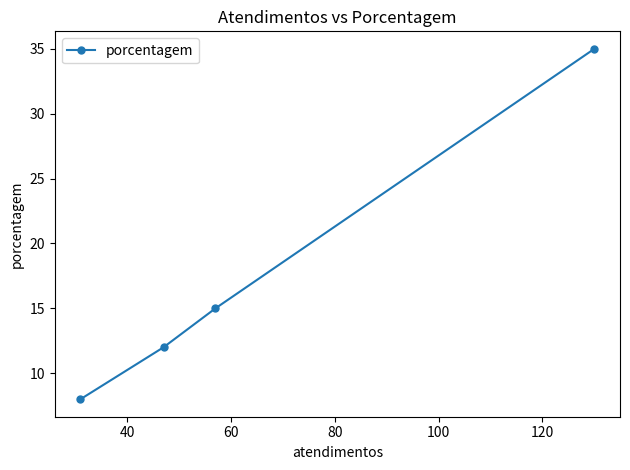

Reading left to right, what are all the values shown in this chart?

8	12	15	35